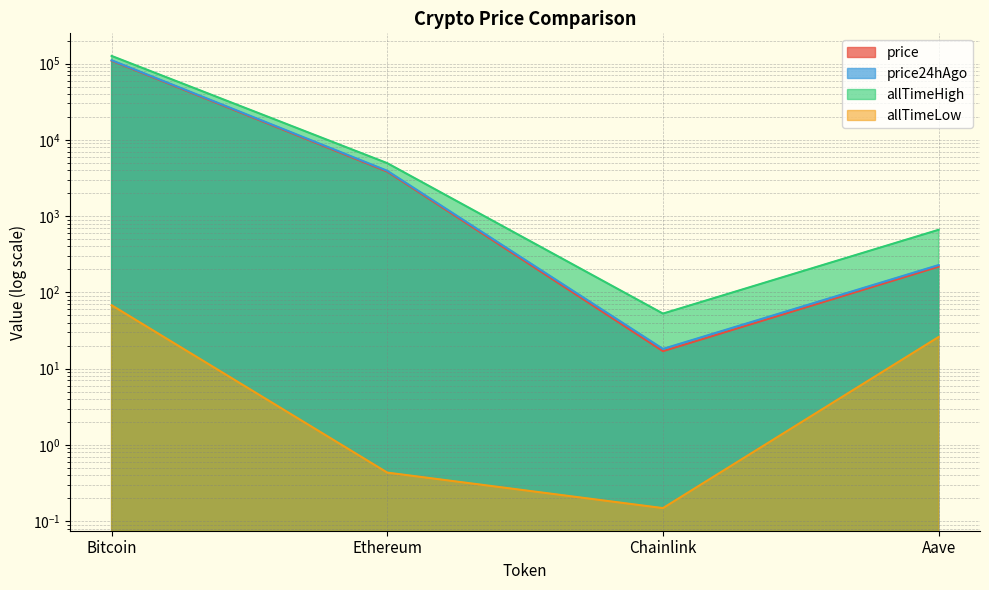

How many lines are shown in the chart?

4